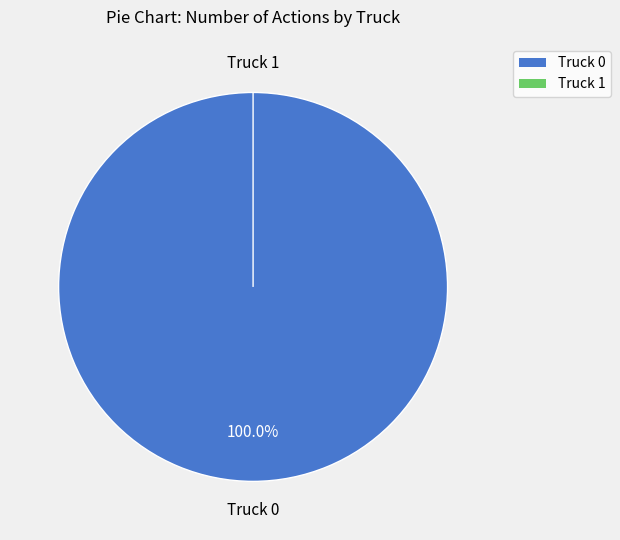

True or false: Truck 0 accounts for 100% of the total.

True